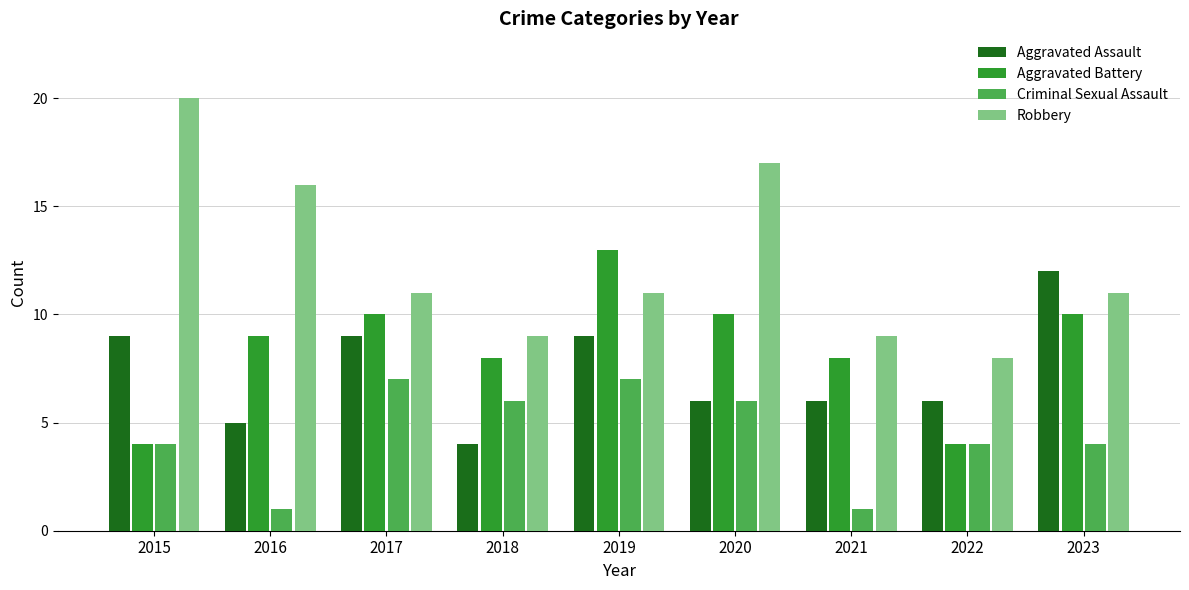

List the series in order of their peak value, lowest first.

Criminal Sexual Assault, Aggravated Assault, Aggravated Battery, Robbery